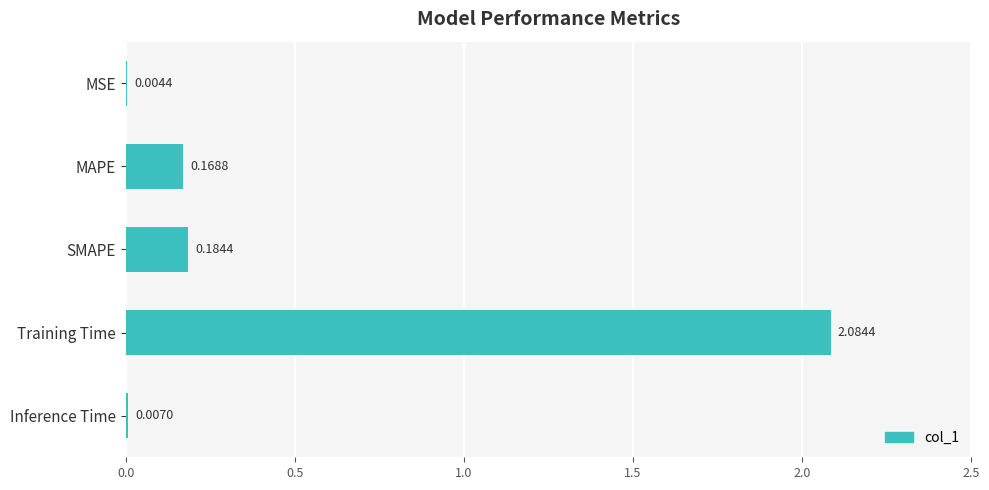

Which label corresponds to the largest value in the chart?

Training Time